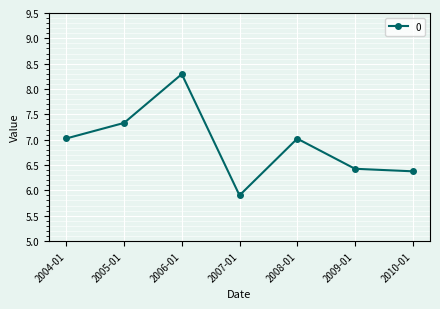

What is the maximum value shown in the chart?

8.3